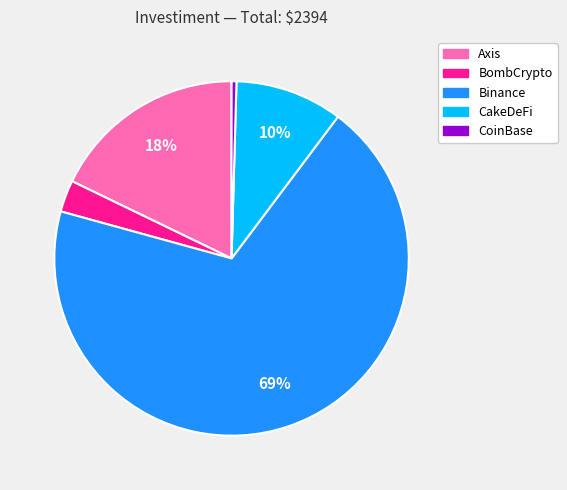

To the nearest percent, what is the average slice percentage?

20%